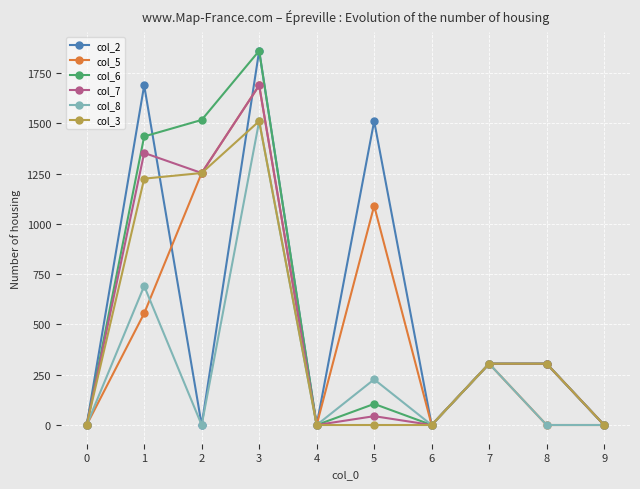

What is the highest value of the col_5 series?

1689.5